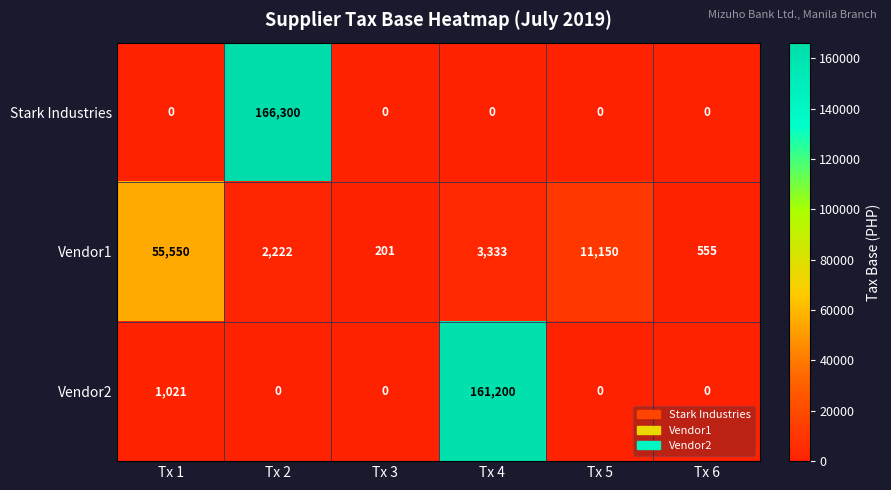

The Vendor2 series shows 72135 at Tx 6. True or false?

False